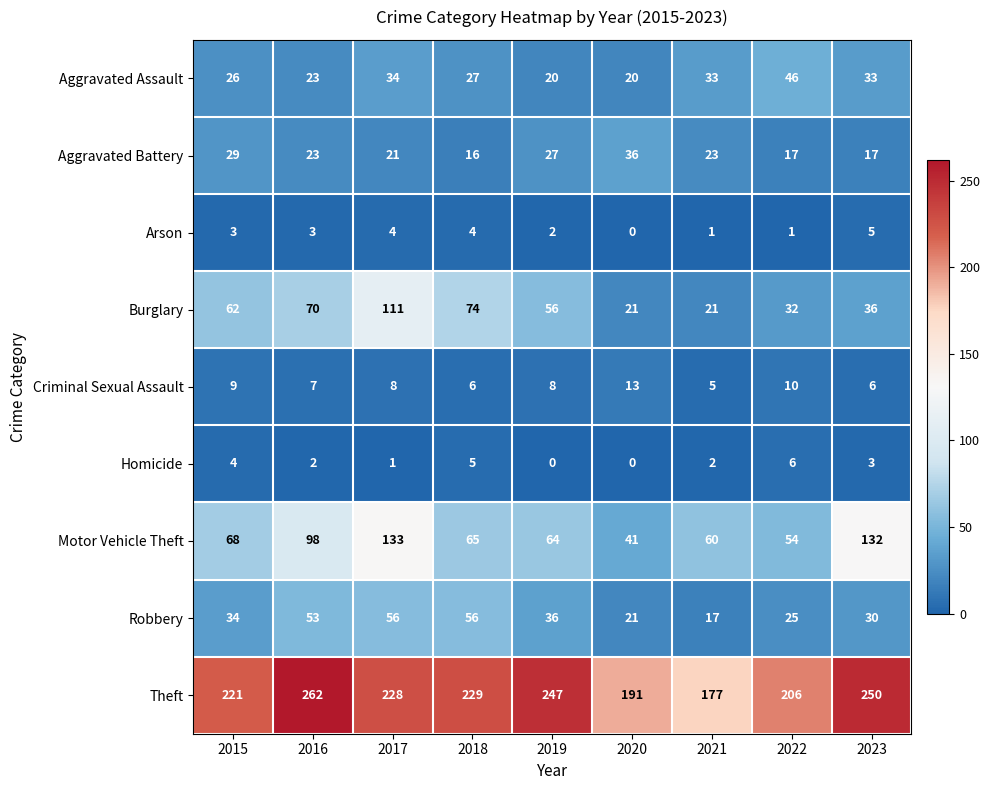

Rank the series by their maximum value, from lowest to highest.

Arson, Homicide, Criminal Sexual Assault, Aggravated Battery, Aggravated Assault, Robbery, Burglary, Motor Vehicle Theft, Theft